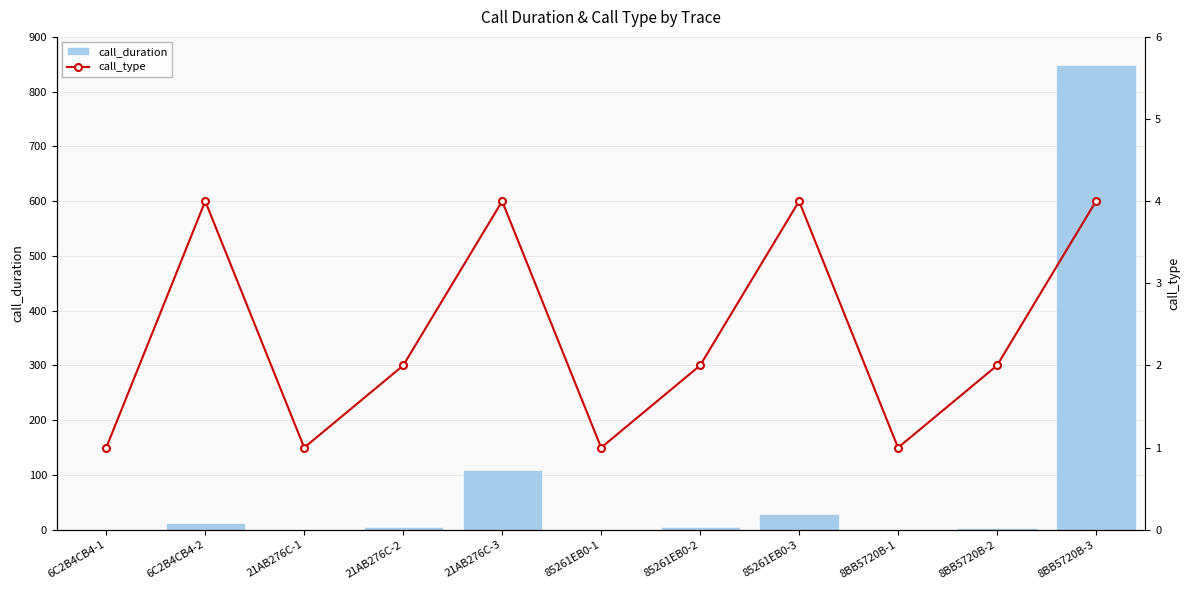

The value of call_duration at 8BB5720B-1 is 0. True or false?

True